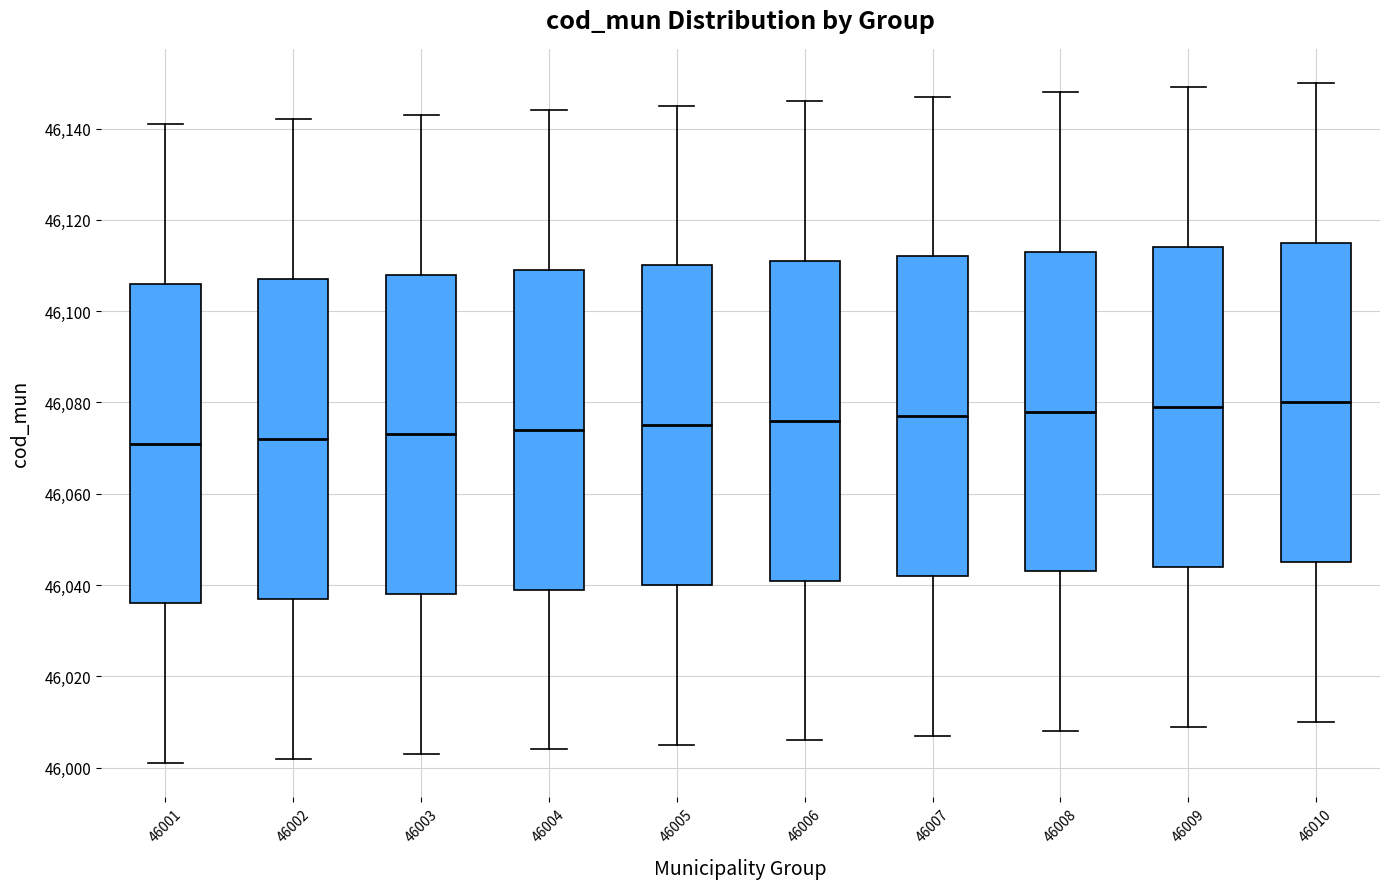

Where is the upper edge of the box at x = 46007 on the y-axis? The values are not printed on the chart, so give them approximately, as read against the axis.

46112